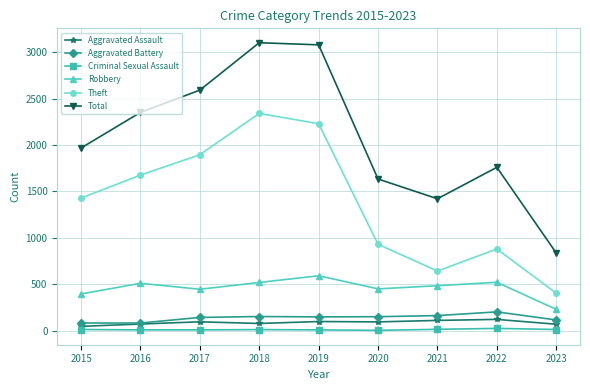

Between 2018 and 2021, which series saw the biggest shift?

Theft